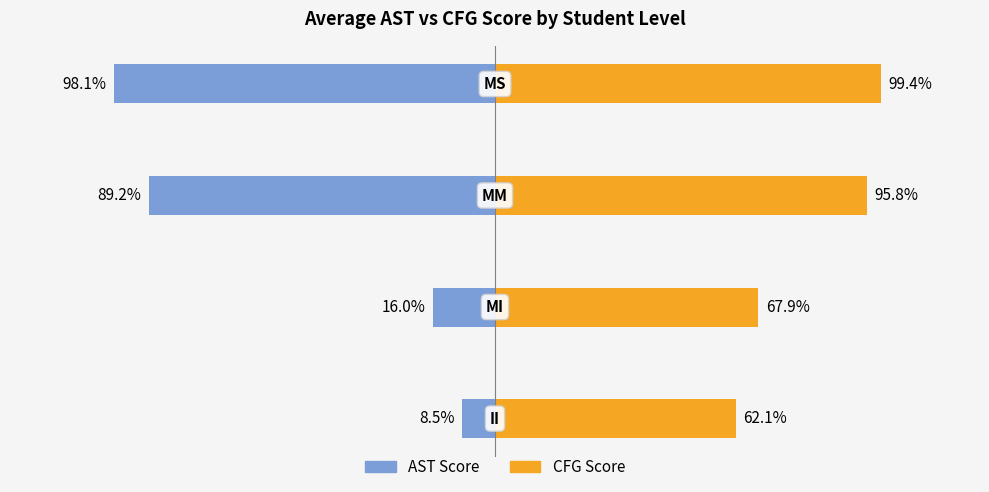

What are all the series names shown in the legend?

ast, cfg